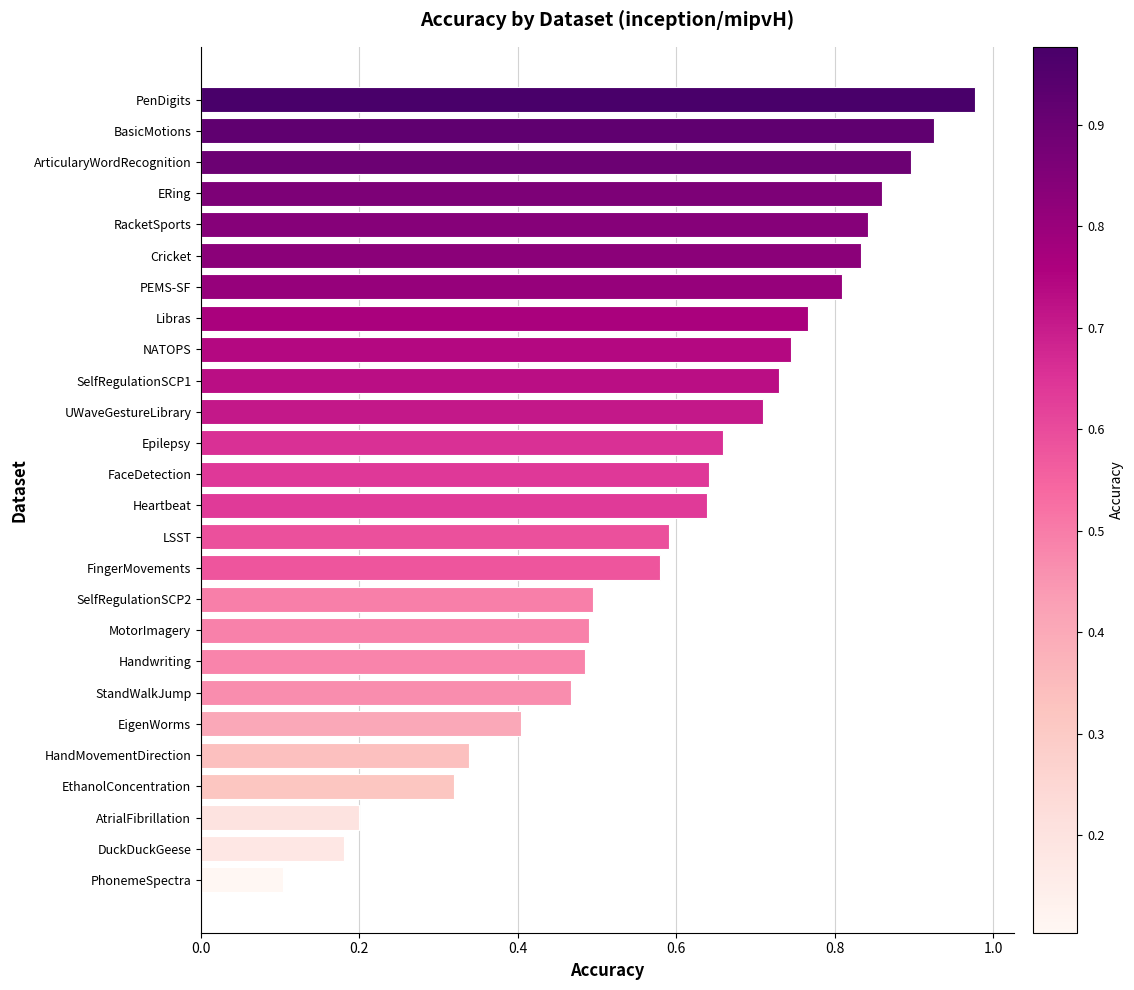

What is the sum of all values?

15.7